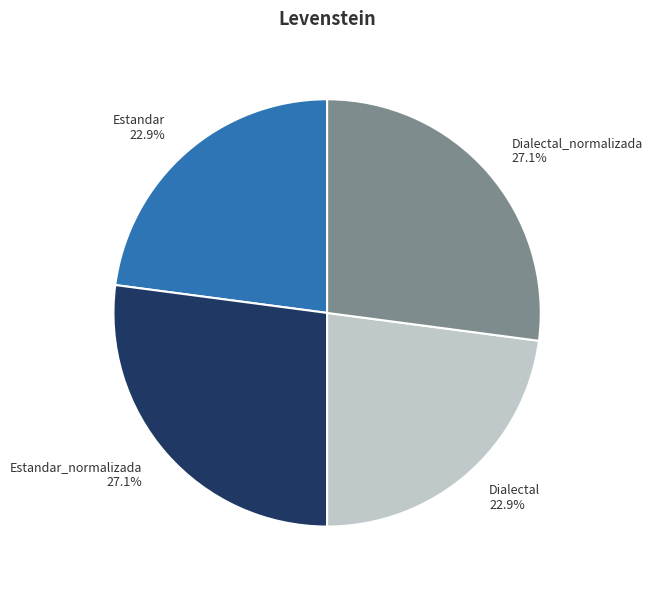

What is the total percentage of Estandar_normalizada 27.1% and Dialectal_normalizada 27.1%?

54.2%